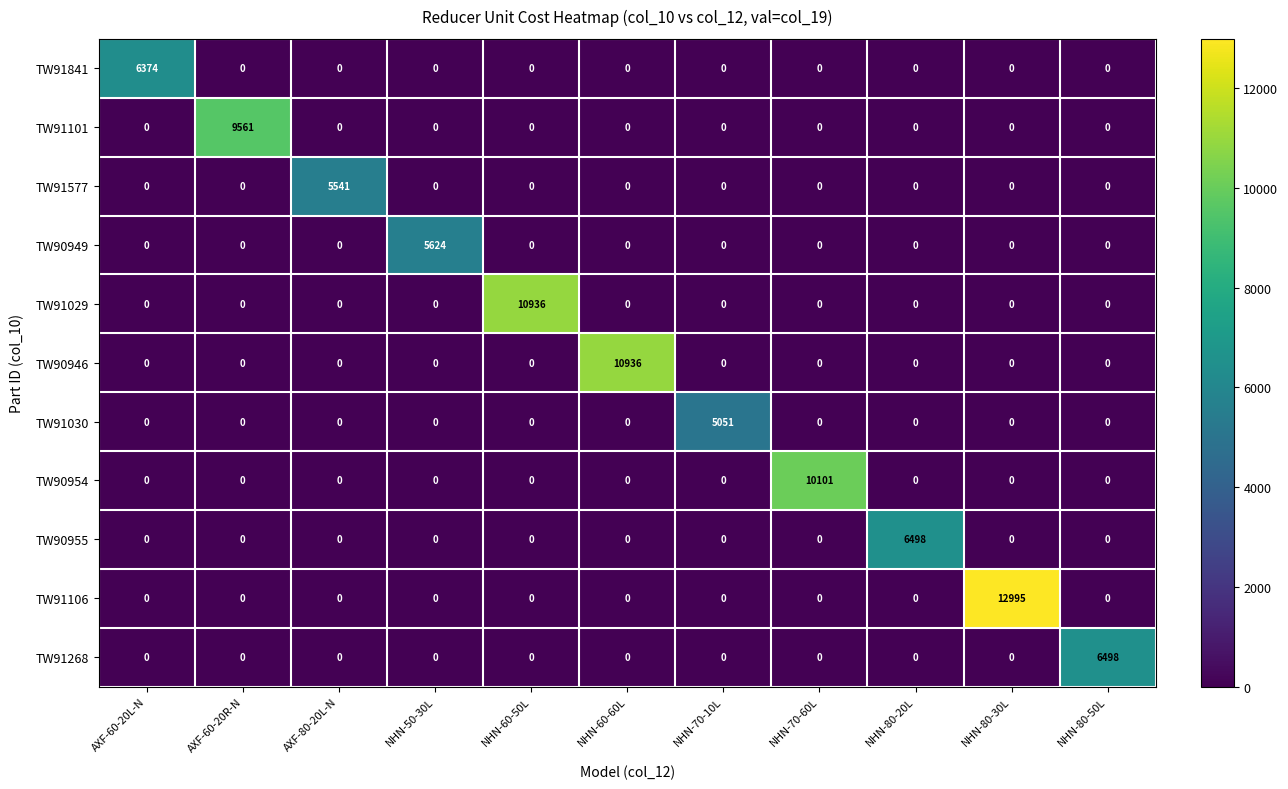

What is the total value across all series at NHN-60-60L?

10936